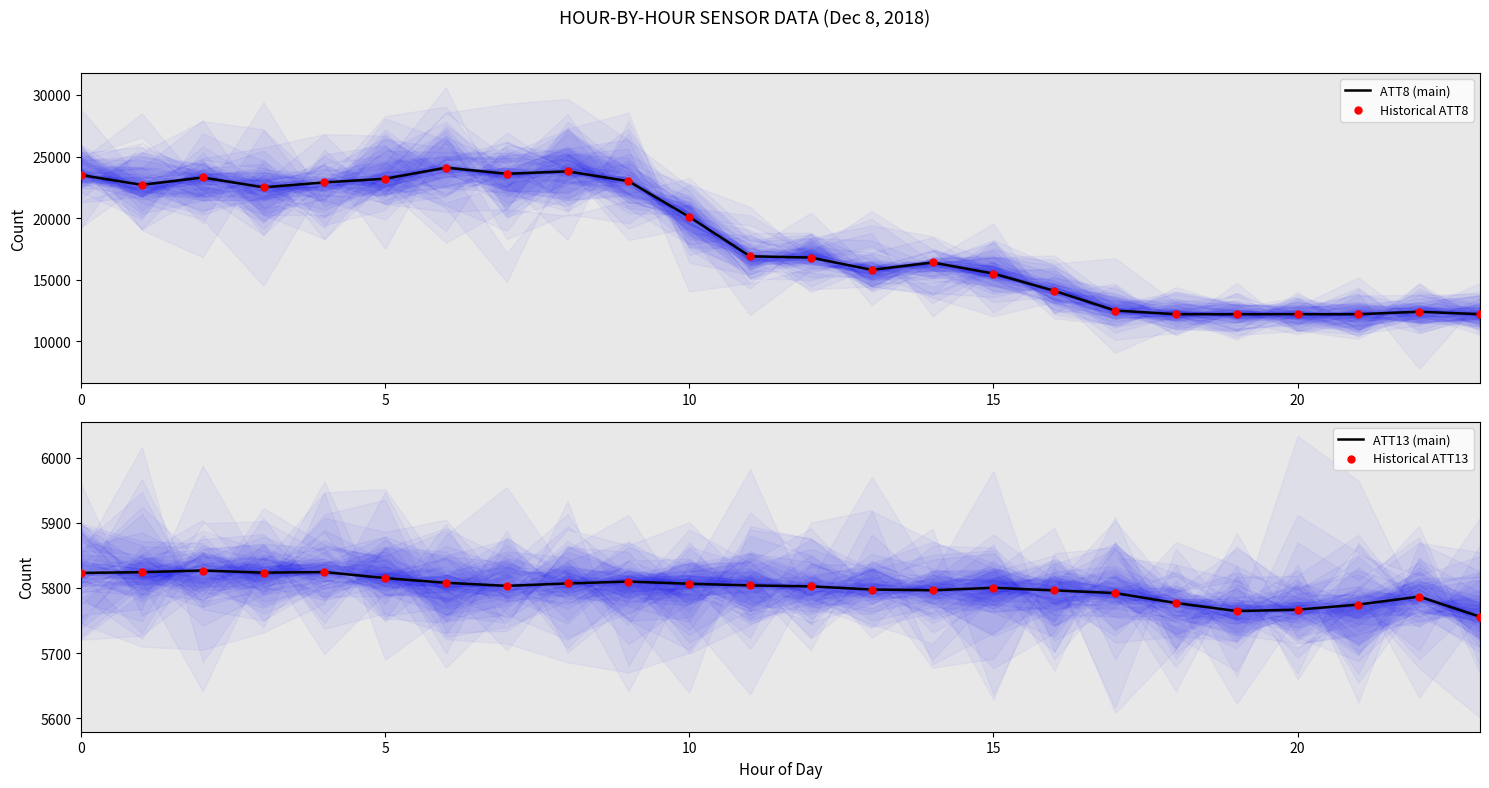

Which series has the largest total across all categories?

ATT8 (main)